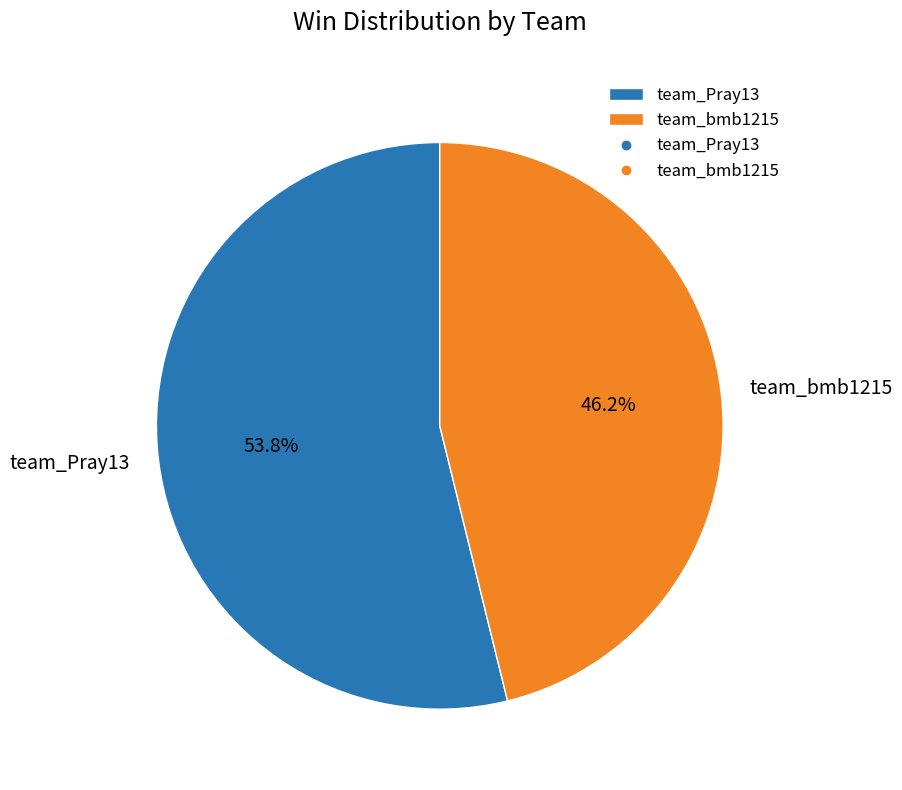

Rank the categories by value from highest to lowest.

team_Pray13, team_bmb1215